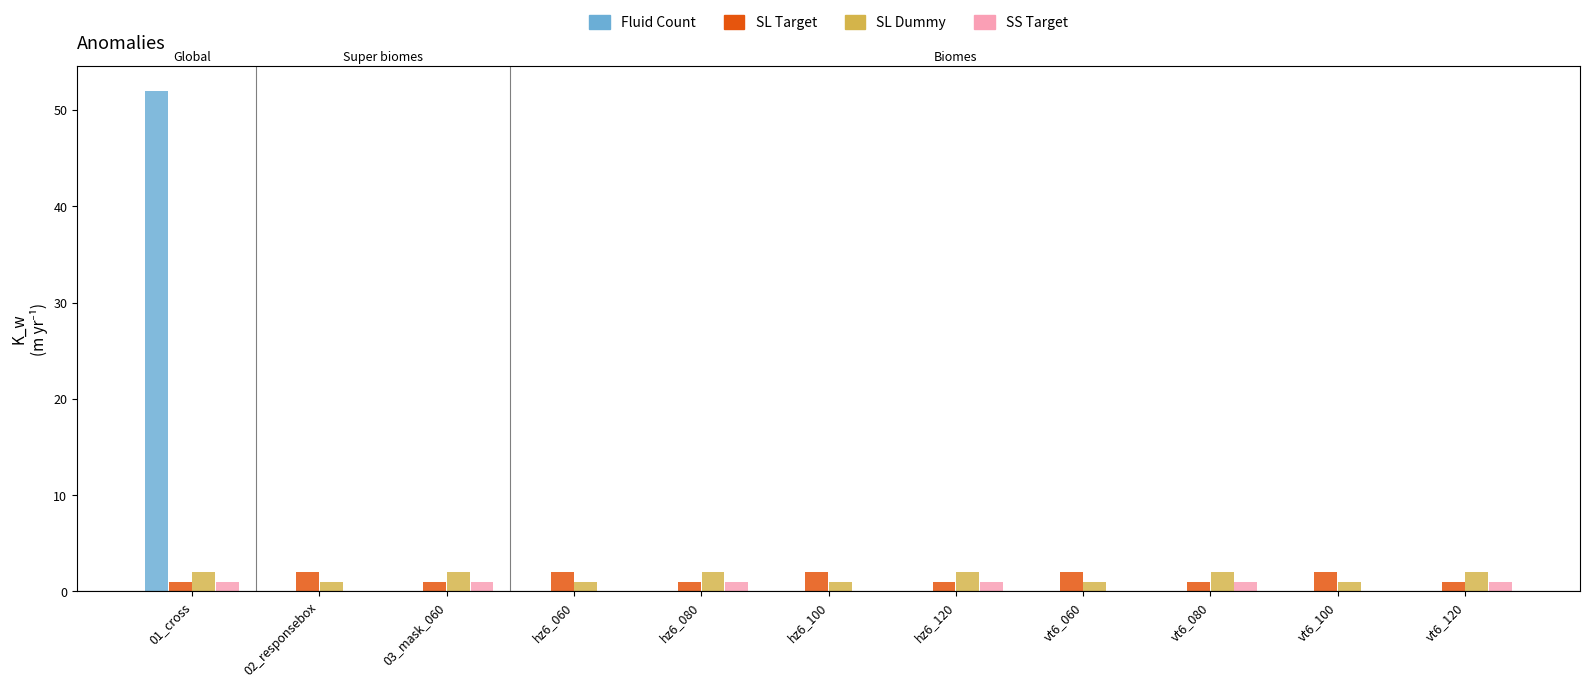

What is the sum of the SS Target values at 03_mask_060 and vt6_080?

2